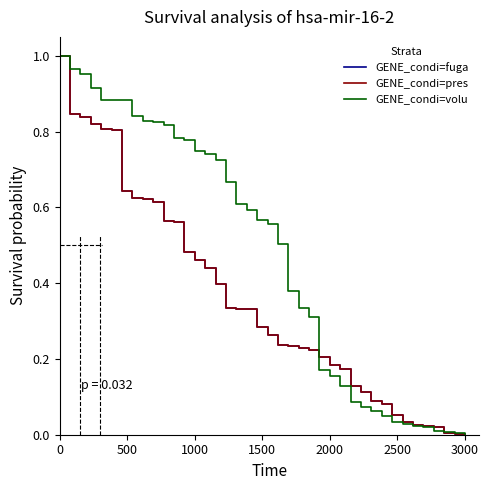

What is the sum of all GENE_condi=pres values?

14.1